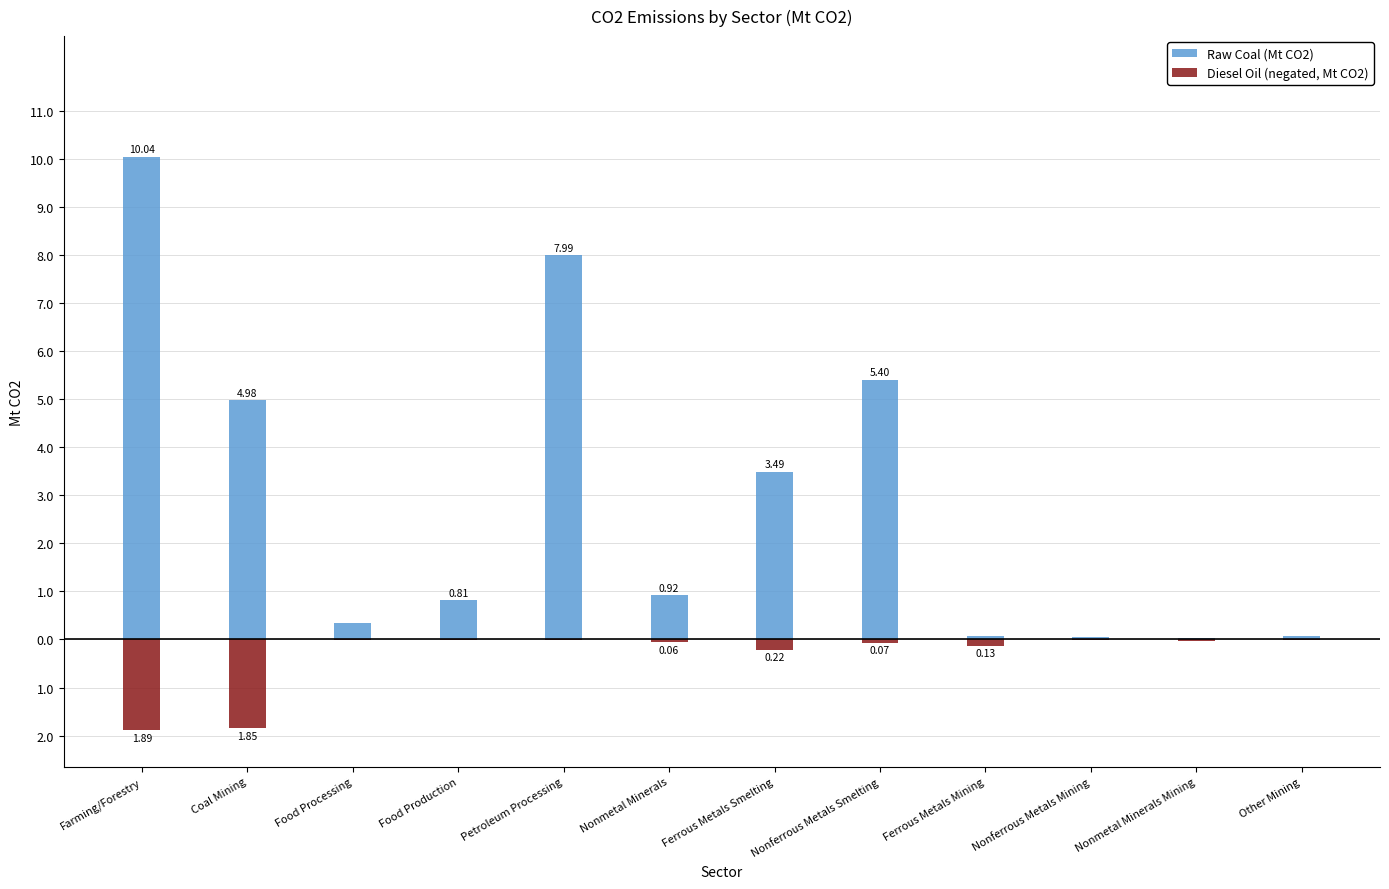

Between Farming/Forestry and Nonmetal Minerals, which is larger?

Farming/Forestry